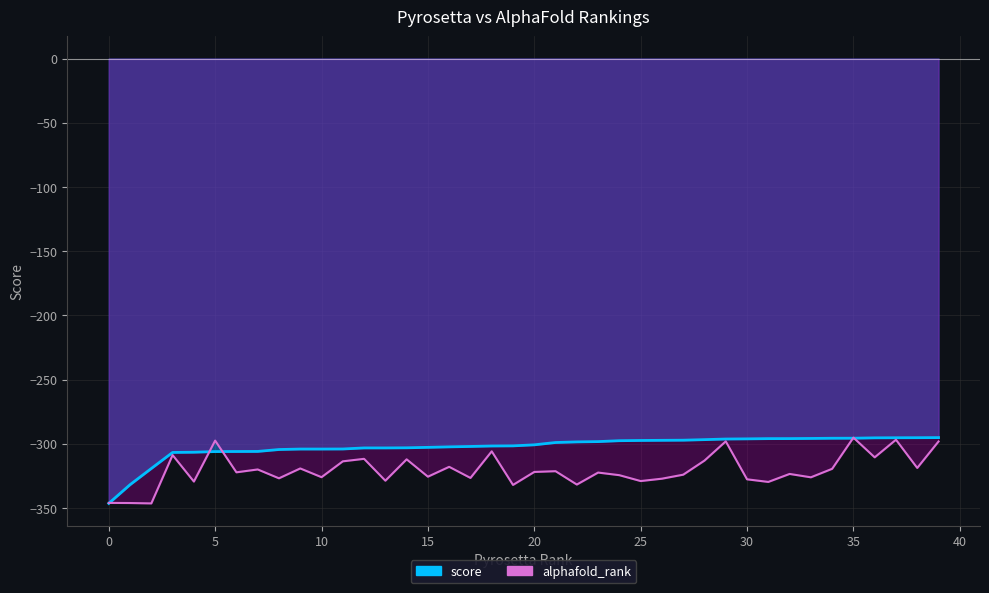

Where does the score series first go above -300?

21